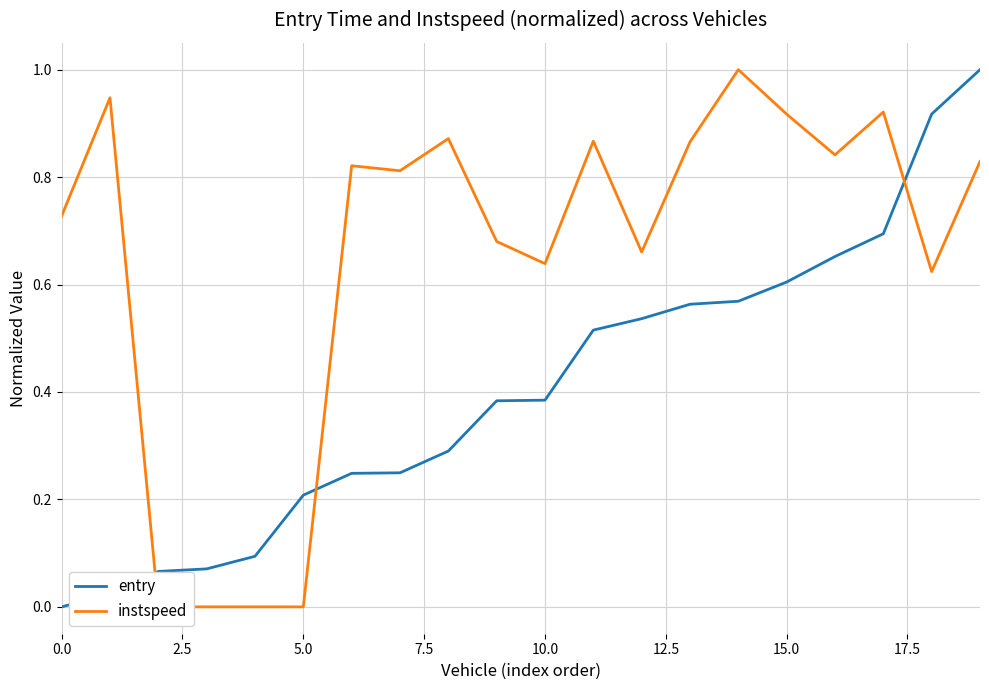

What is the label of the 8th point from the right?

12